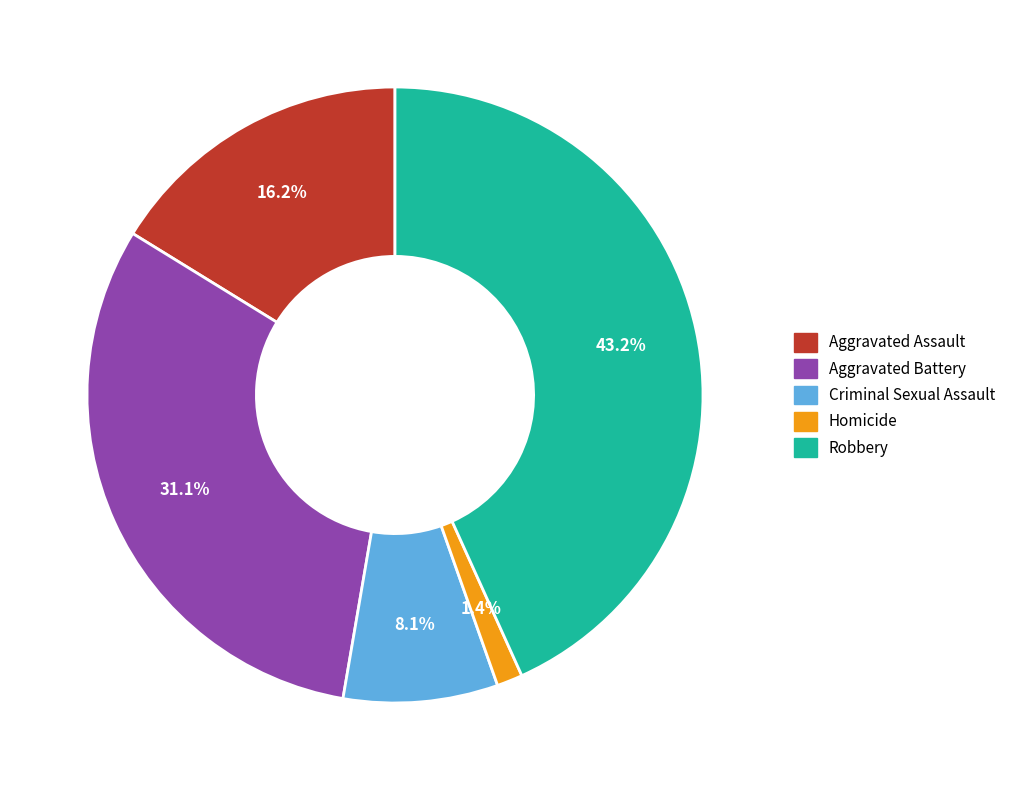

Rank the categories by value from lowest to highest.

Homicide, Criminal Sexual Assault, Aggravated Assault, Aggravated Battery, Robbery